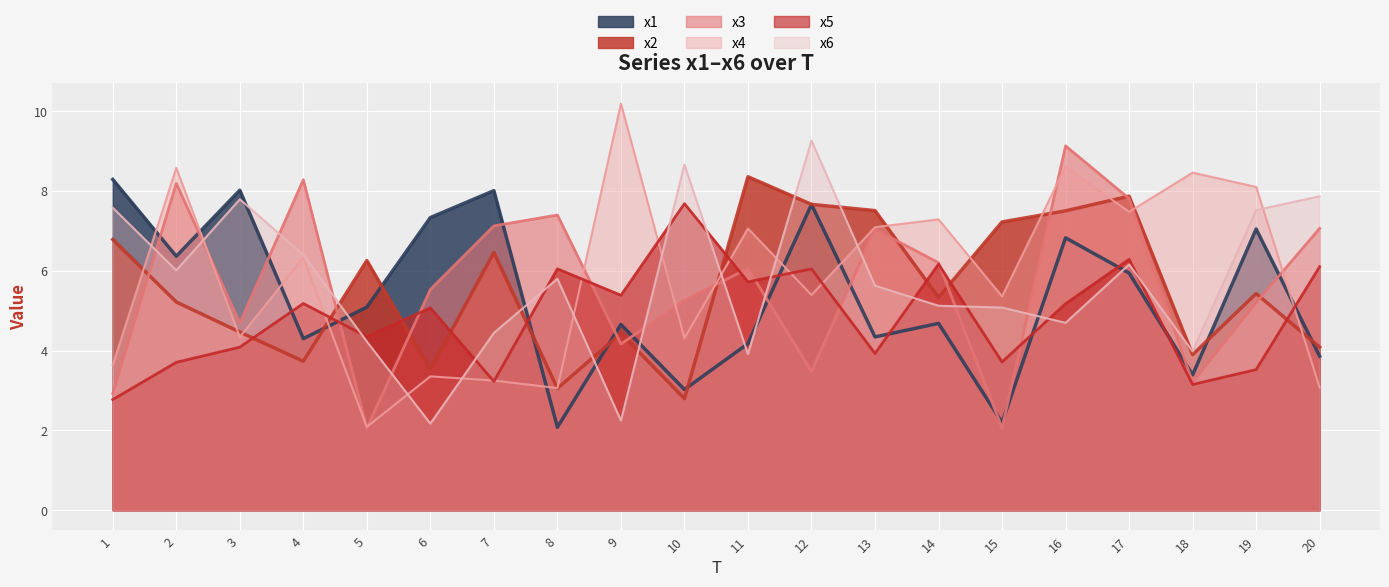

At how many categories does at least one series exceed 9?

3